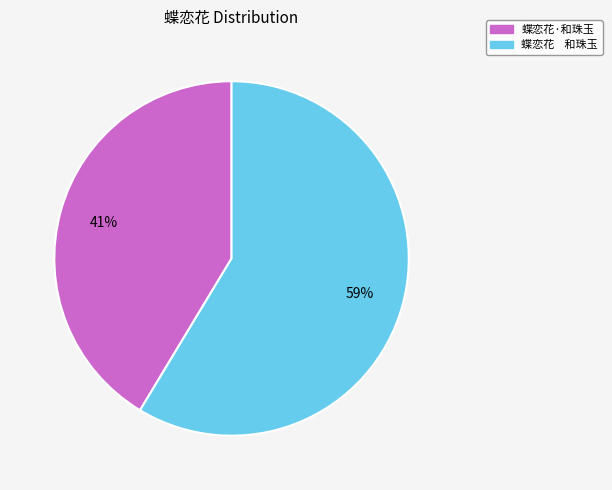

Is there any slice that represents more than half of the pie?

Yes